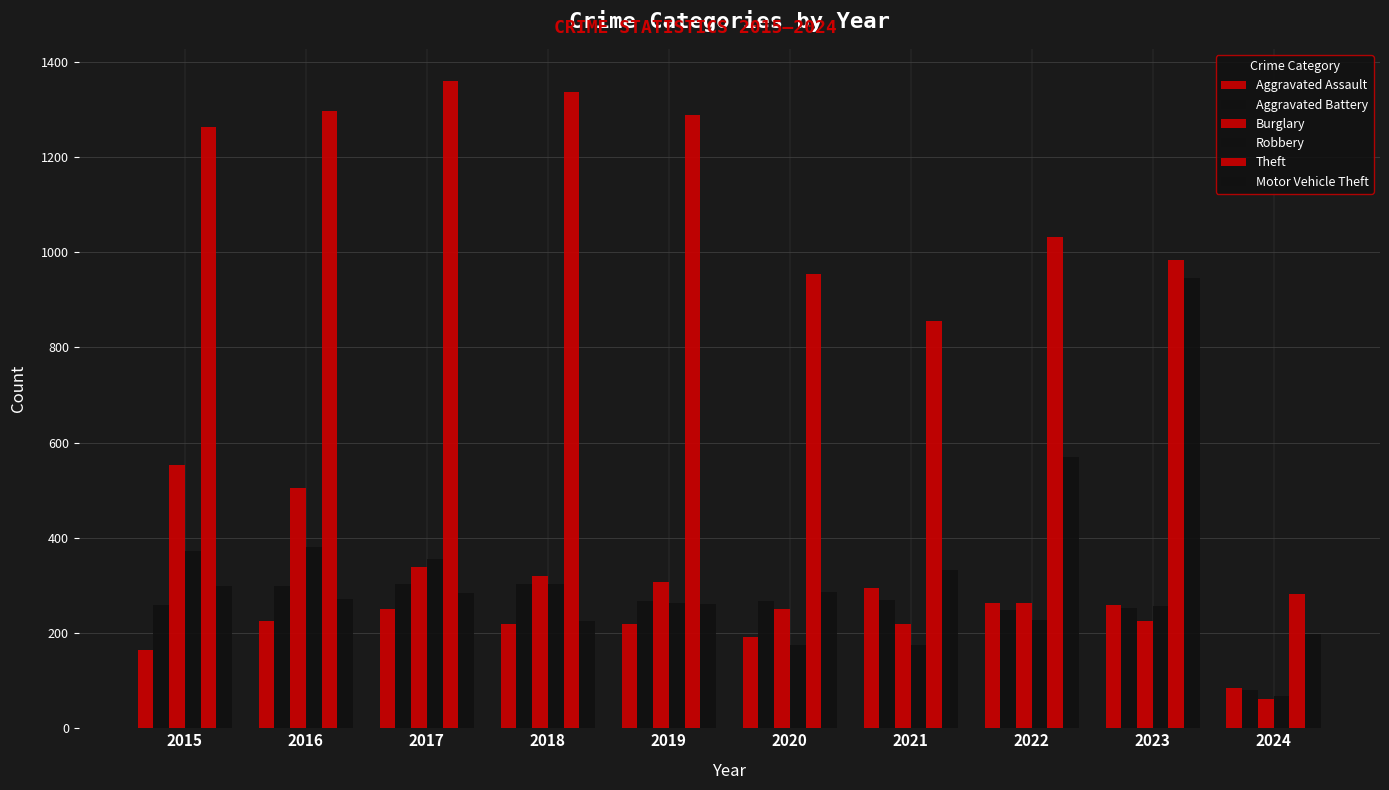

What is the average value of the Theft series?

1065